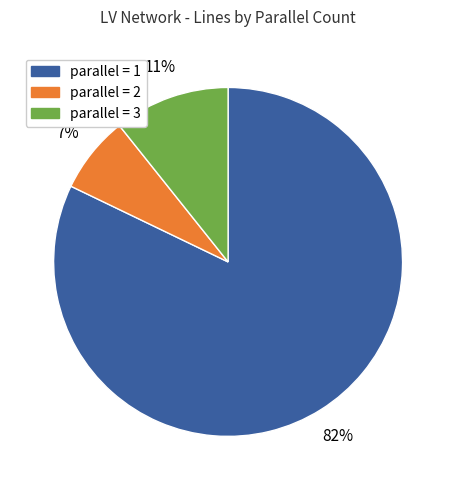

Is there a majority slice in this chart?

Yes